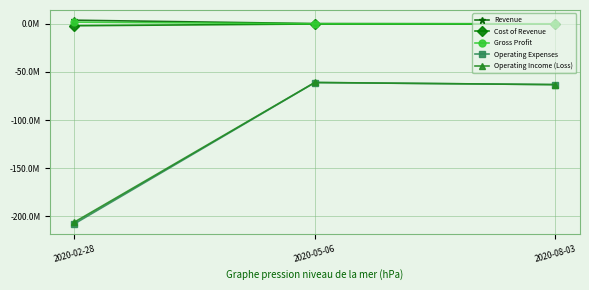

Where is Gross Profit nearest to the value 888500?

2020-05-06